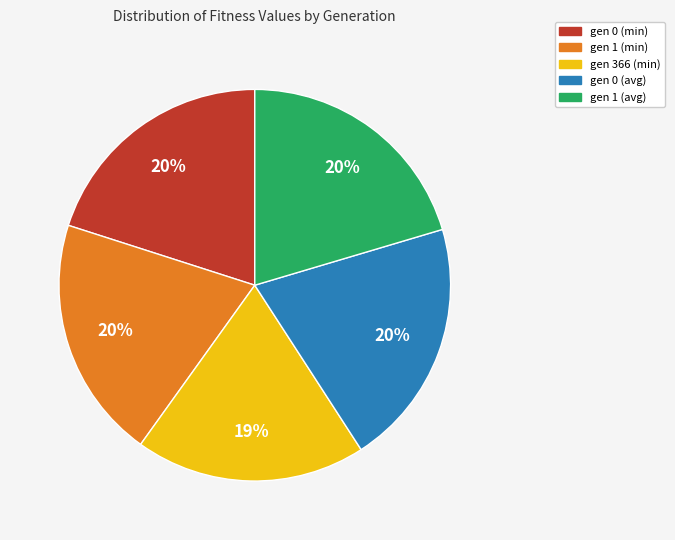

Count the number of slices in the pie.

5